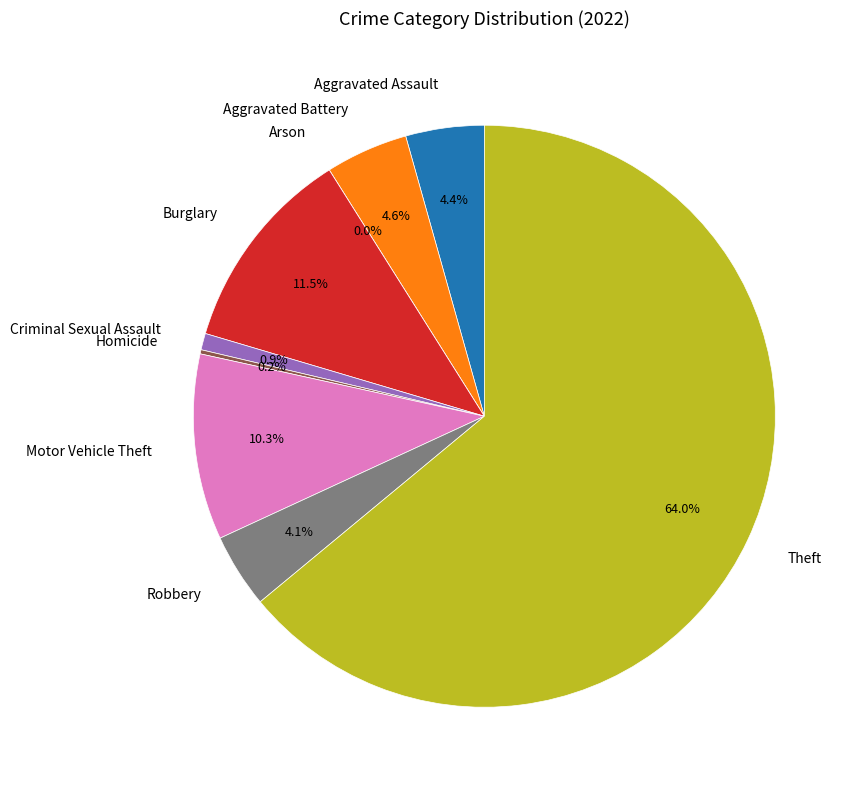

What is the total percentage of Arson and Burglary?

11.5%